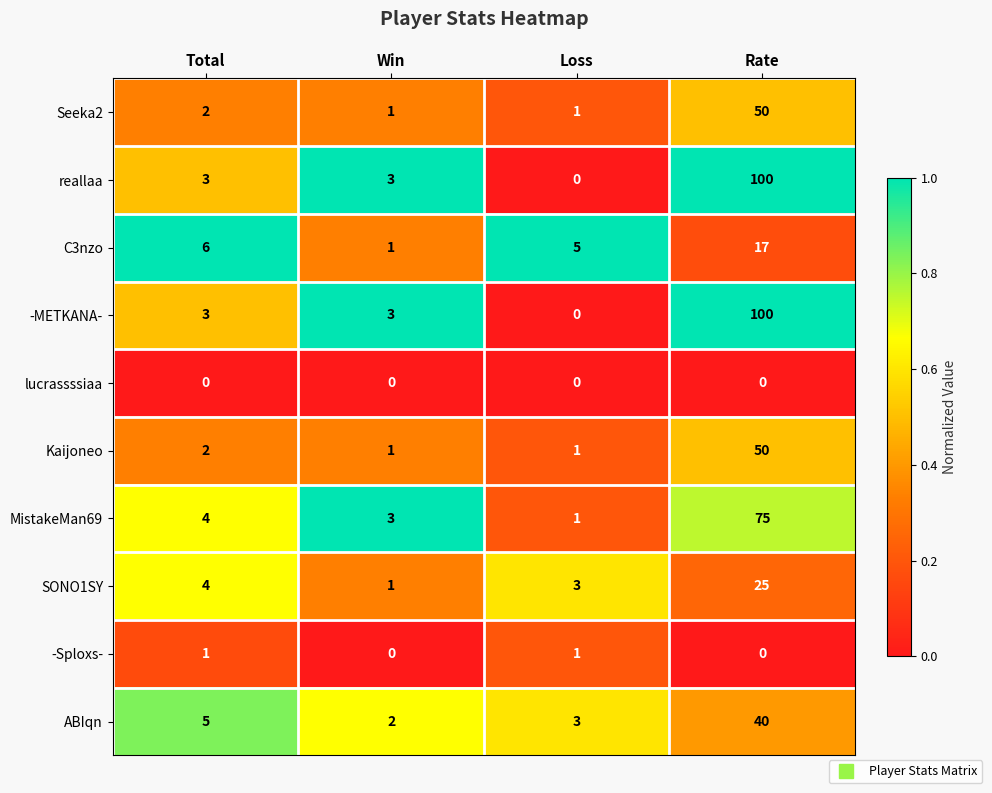

What is the difference between the Kaijoneo values at Win and Rate?

49